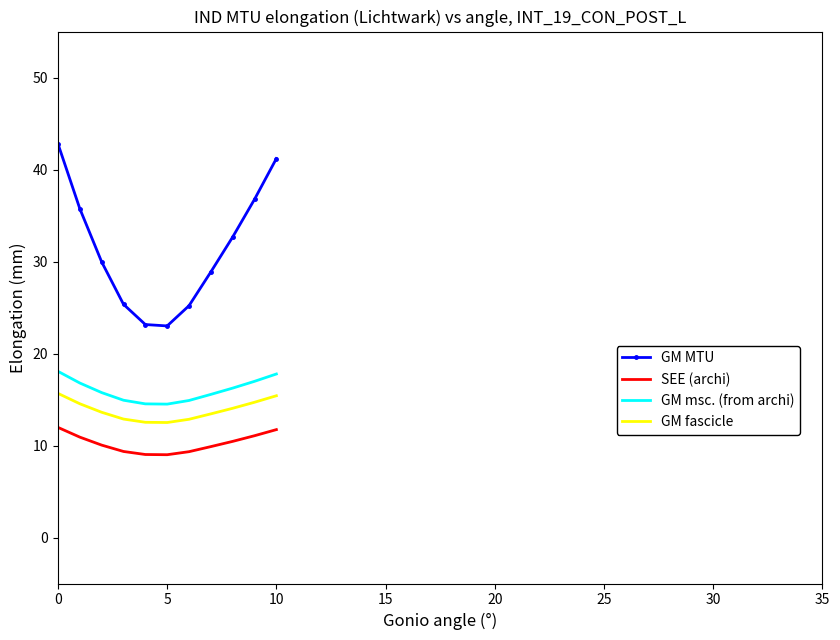

What is the sum of all GM fascicle values?

152.2